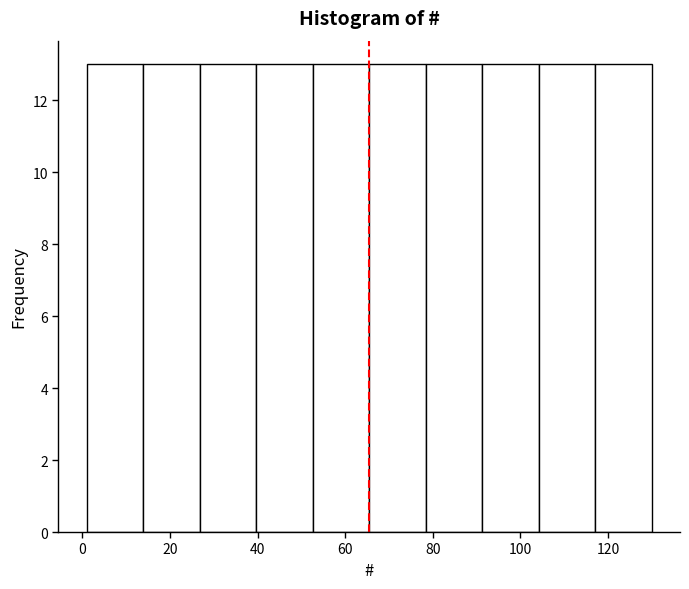

Reading left to right, transcribe this chart: for each bar, give the range it covers on the x-axis and its height. Neither the bar edges nor the heights are printed on the chart, so give them approximately, as read against the axes.

2 to 14: 13
14 to 26: 13
26 to 40: 13
40 to 52: 13
52 to 66: 13
66 to 78: 13
78 to 92: 13
92 to 104: 13
104 to 118: 13
118 to 130: 13